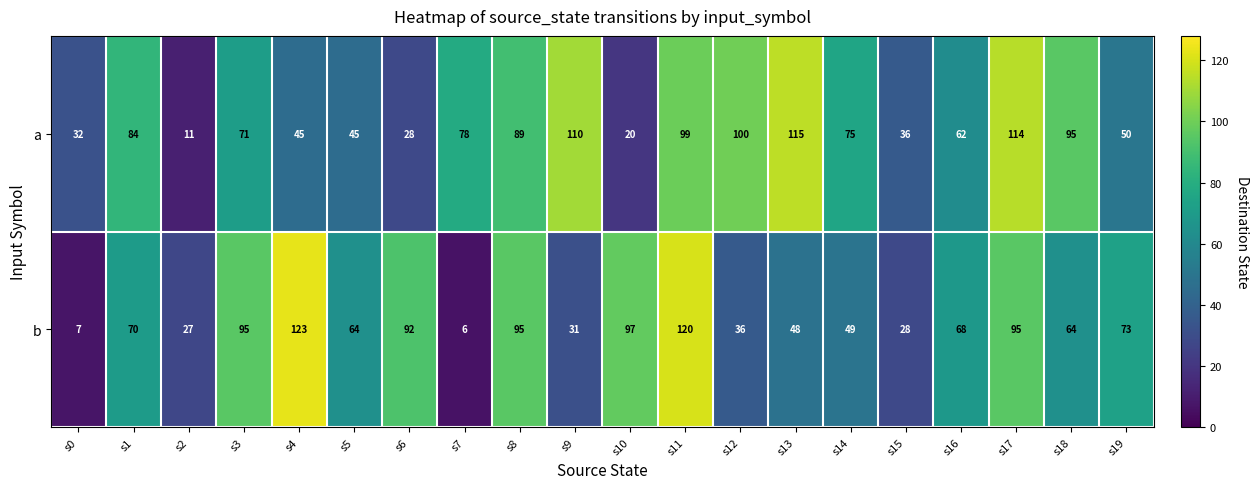

At how many categories does at least one series exceed 69?

15